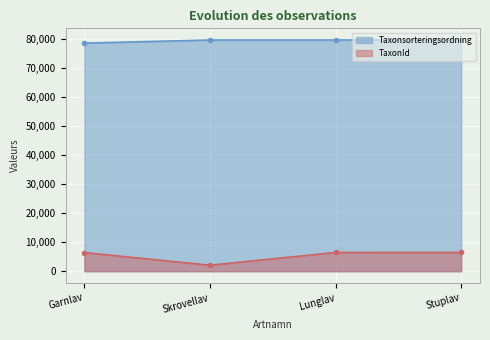

Is it true that Taxonsorteringsordning equals 131173 at Skrovellav?

False